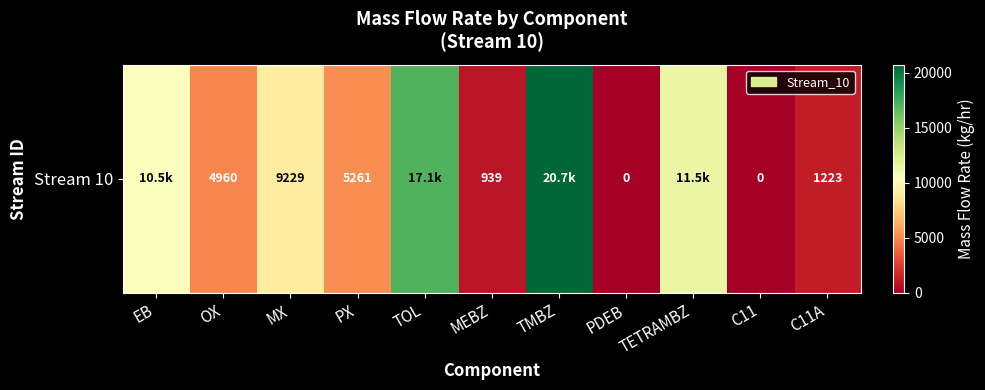

The value at PX is 7462.0. True or false?

False